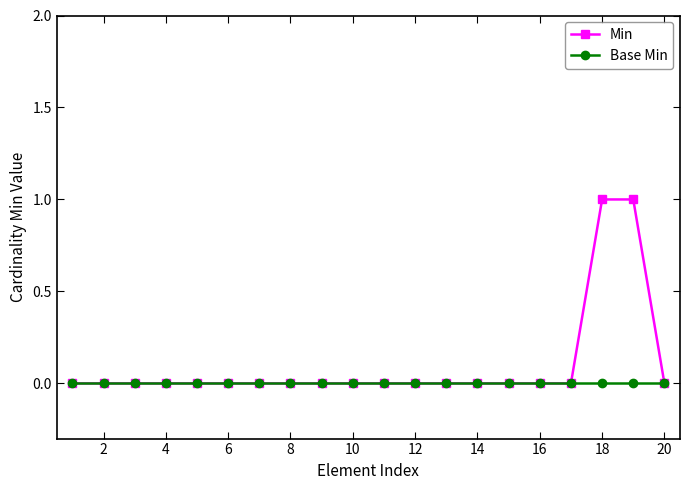

Which series has the largest total across all categories?

Min